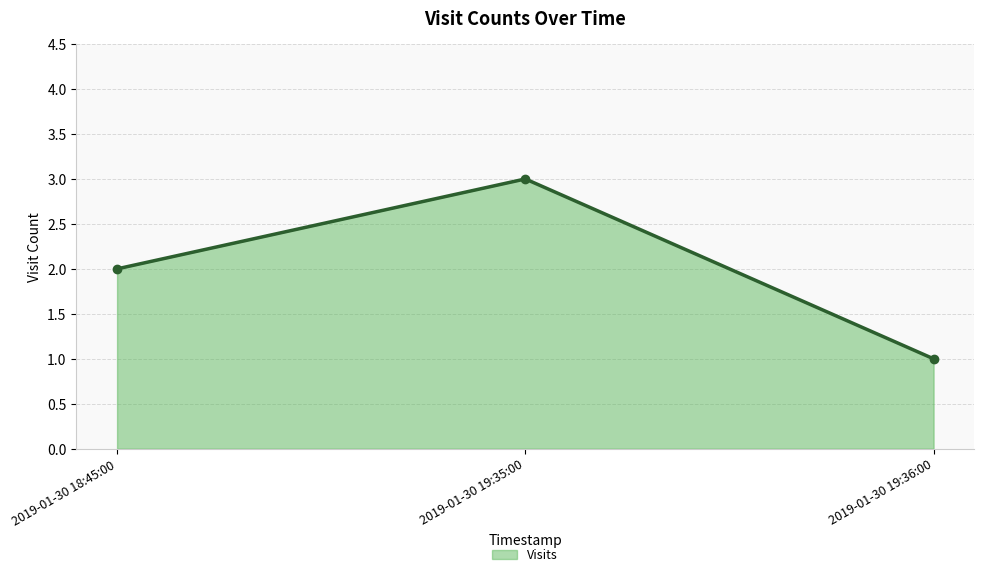

The value at 2019-01-30 18:45:00 is 1. True or false?

False